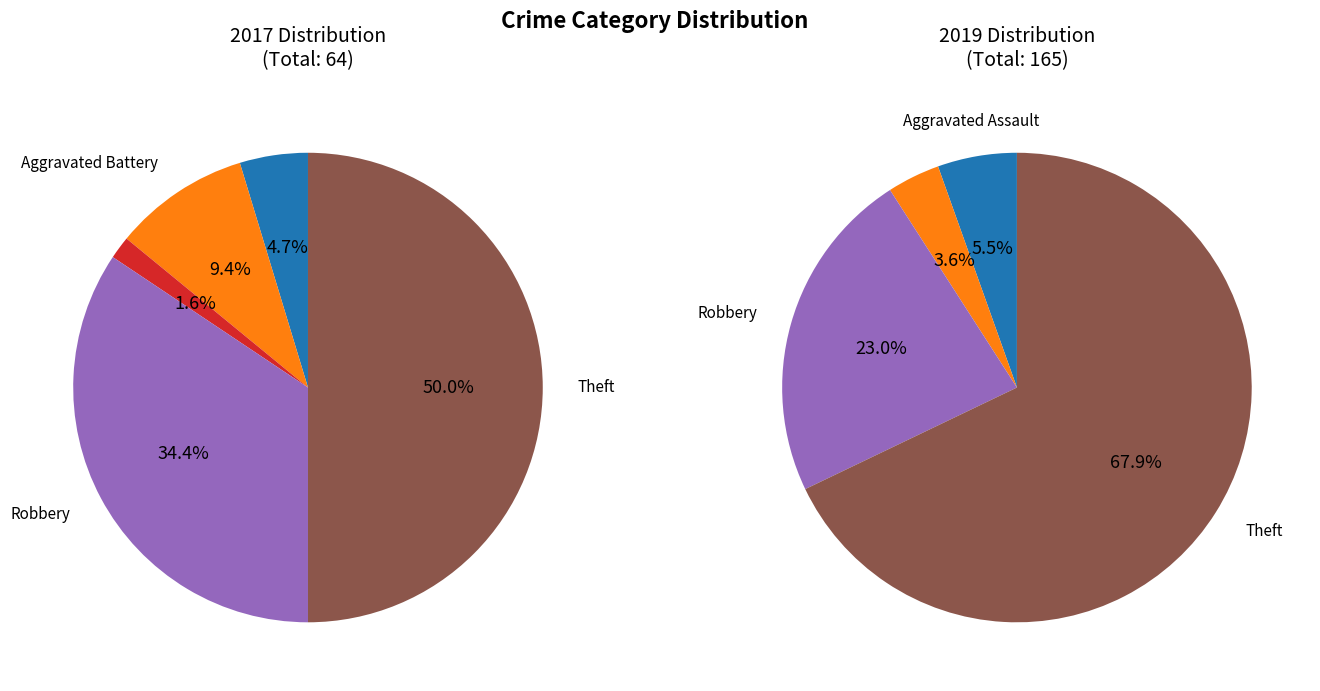

True or false: Robbery accounts for 35% of the total.

False